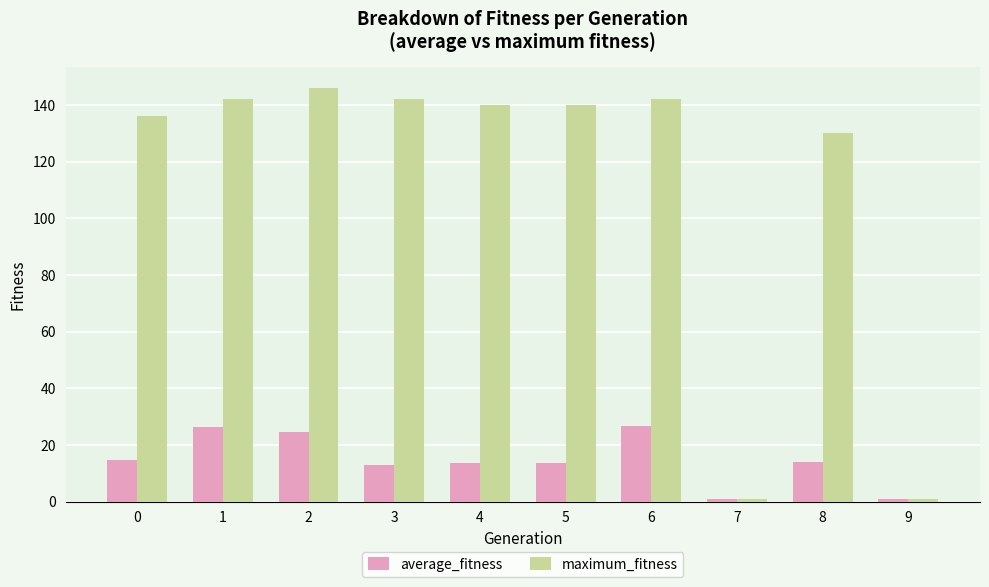

Which series has the largest range (max minus min)?

maximum_fitness